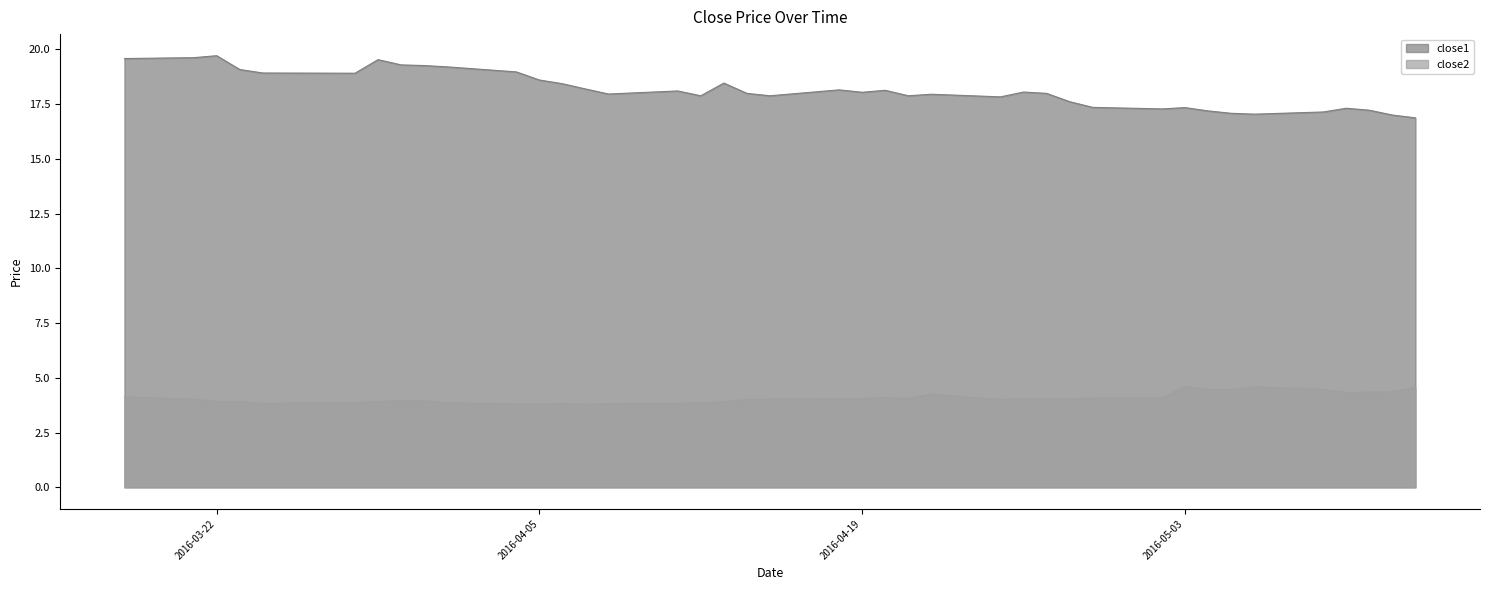

Which has a higher value, 2016-05-05 or 2016-04-21?

2016-04-21